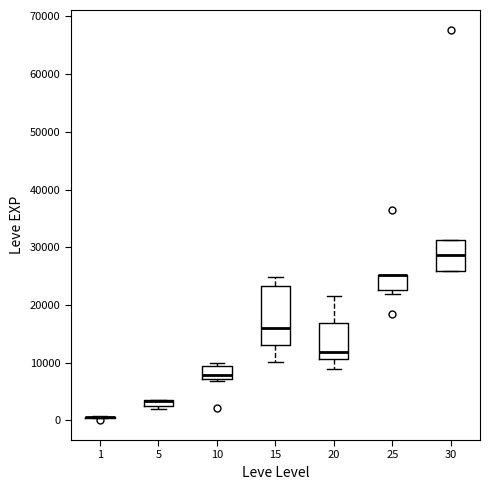

Comparing the boxes themselves (not the whiskers), which one is the tallest?

15